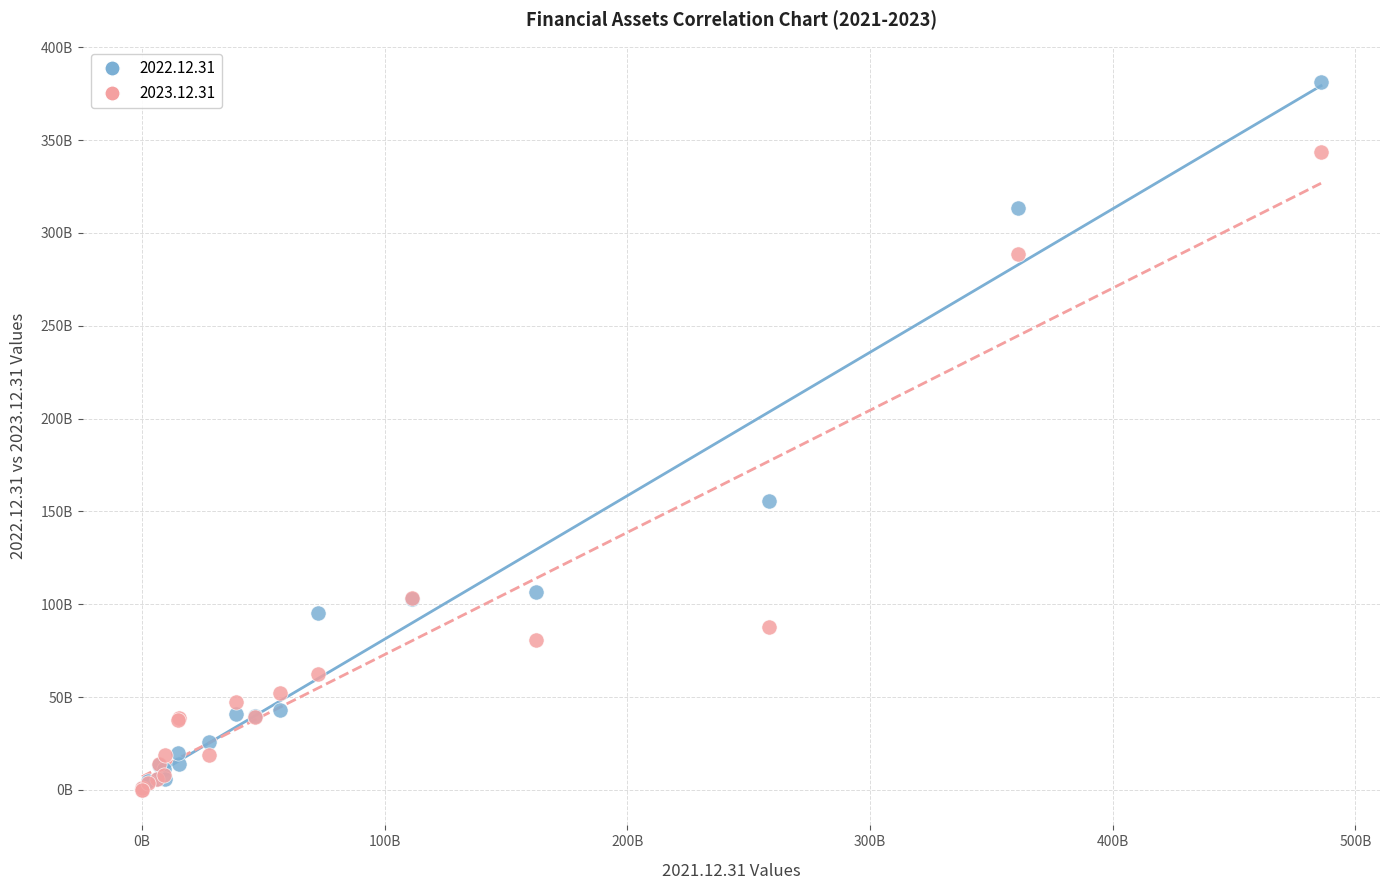

Which series has the largest Y range (max minus min)?

2022.12.31